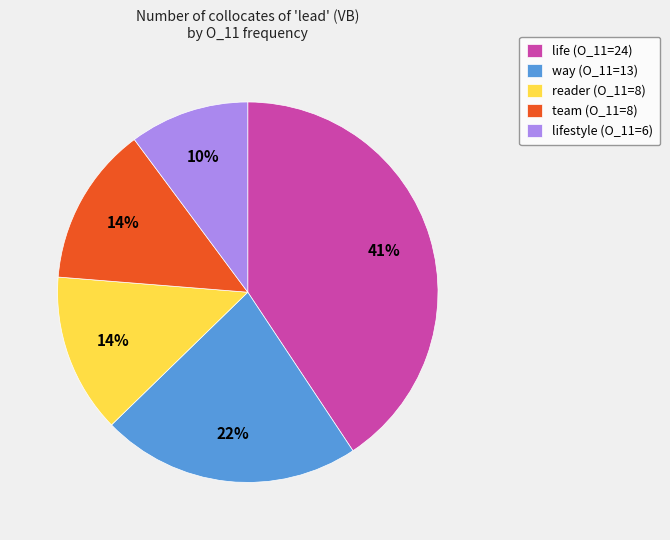

How many slices are in this pie chart?

5